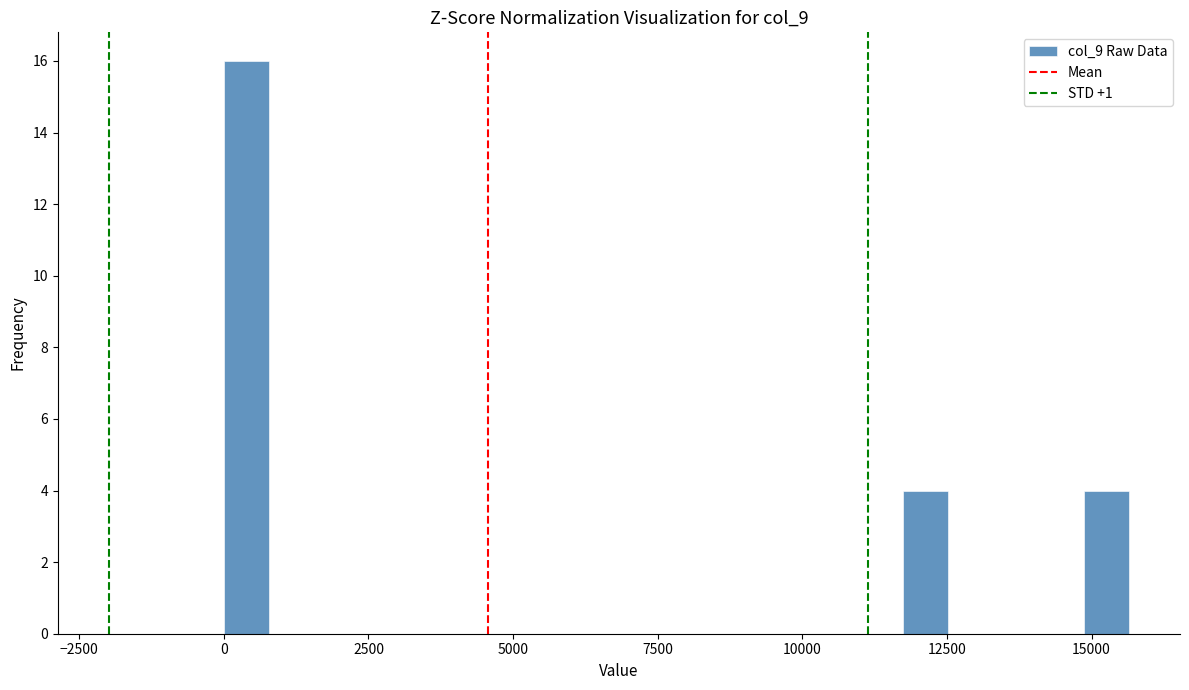

Around what value on the x-axis is the tallest bar? Give the approximate position of its centre, as read against the axis.

500